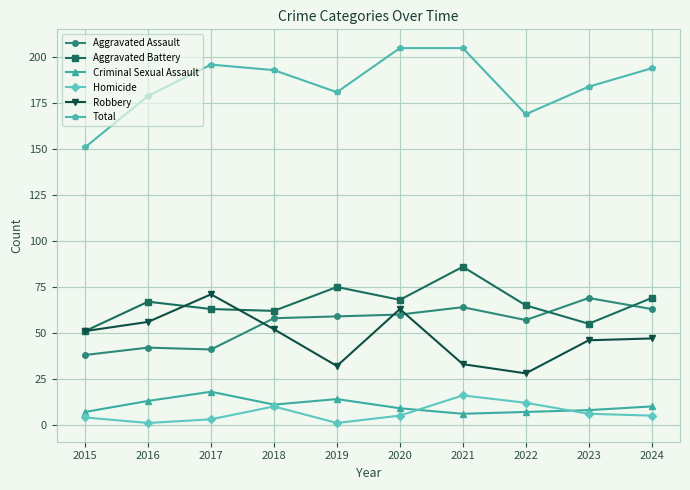

After their last crossing, which series has the higher values: Criminal Sexual Assault or Homicide?

Criminal Sexual Assault